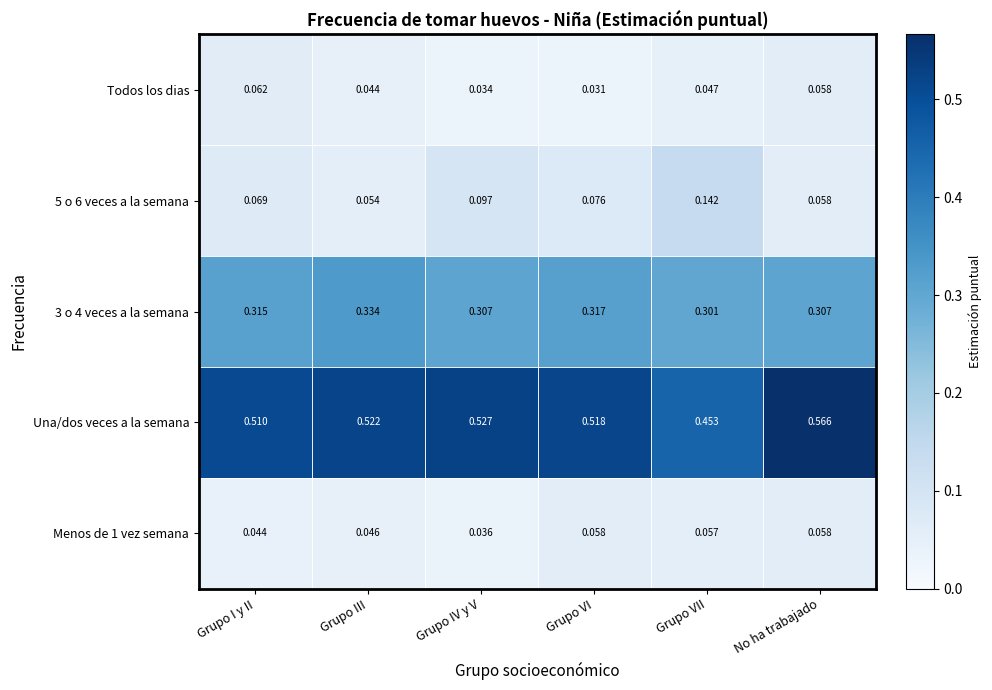

List the labels in order of Una/dos veces a la semana value, largest first.

No ha trabajado, Grupo IV y V, Grupo III, Grupo VI, Grupo I y II, Grupo VII